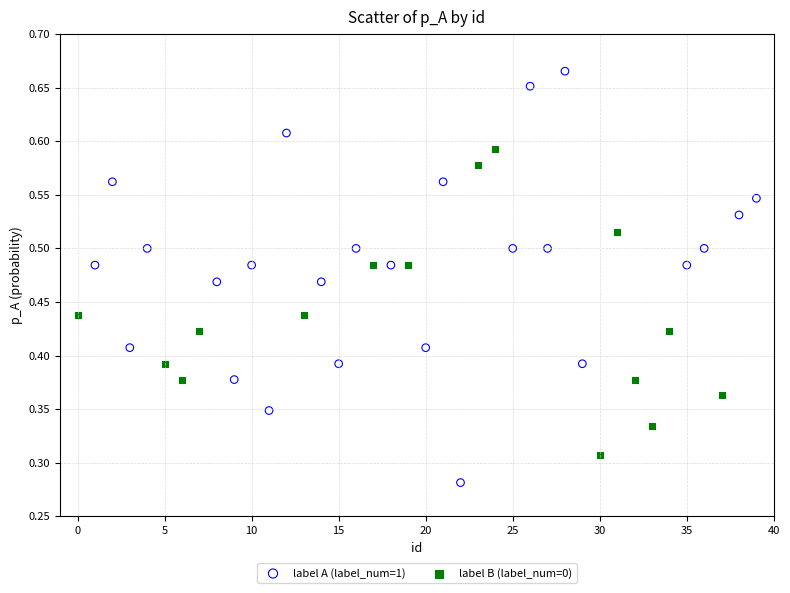

Which series has the widest spread of Y values?

label A (label_num=1)